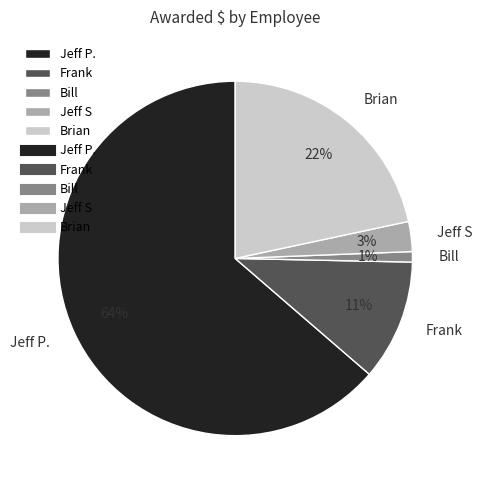

Rank the categories by value from lowest to highest.

Bill, Jeff S, Frank, Brian, Jeff P.